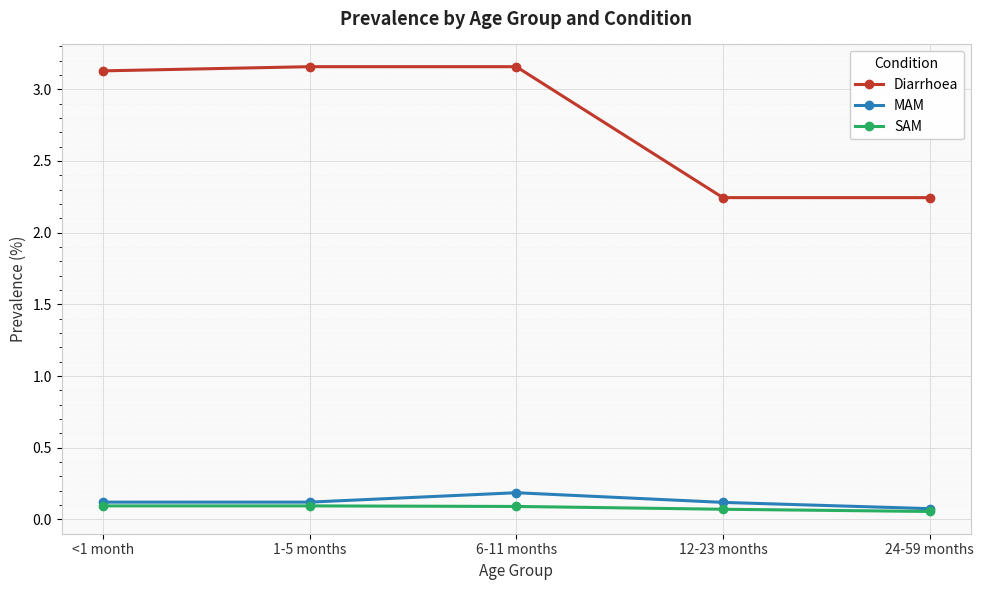

What are all the series names shown in the legend?

Diarrhoea, MAM, SAM